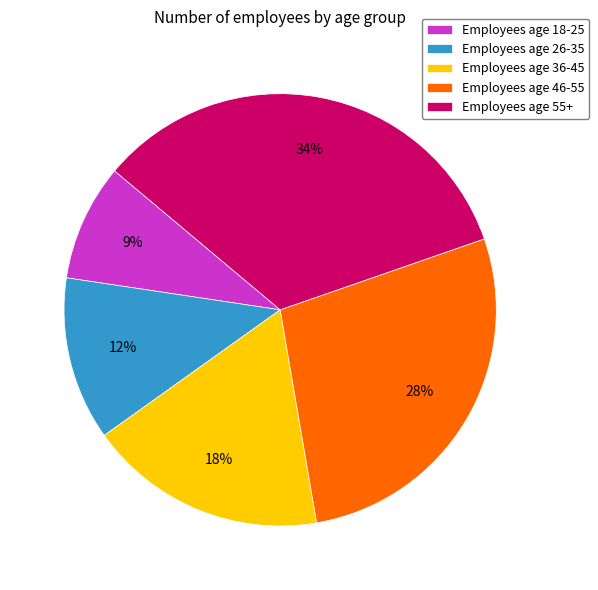

Between Employees age 55+ and Employees age 46-55, which is larger?

Employees age 55+